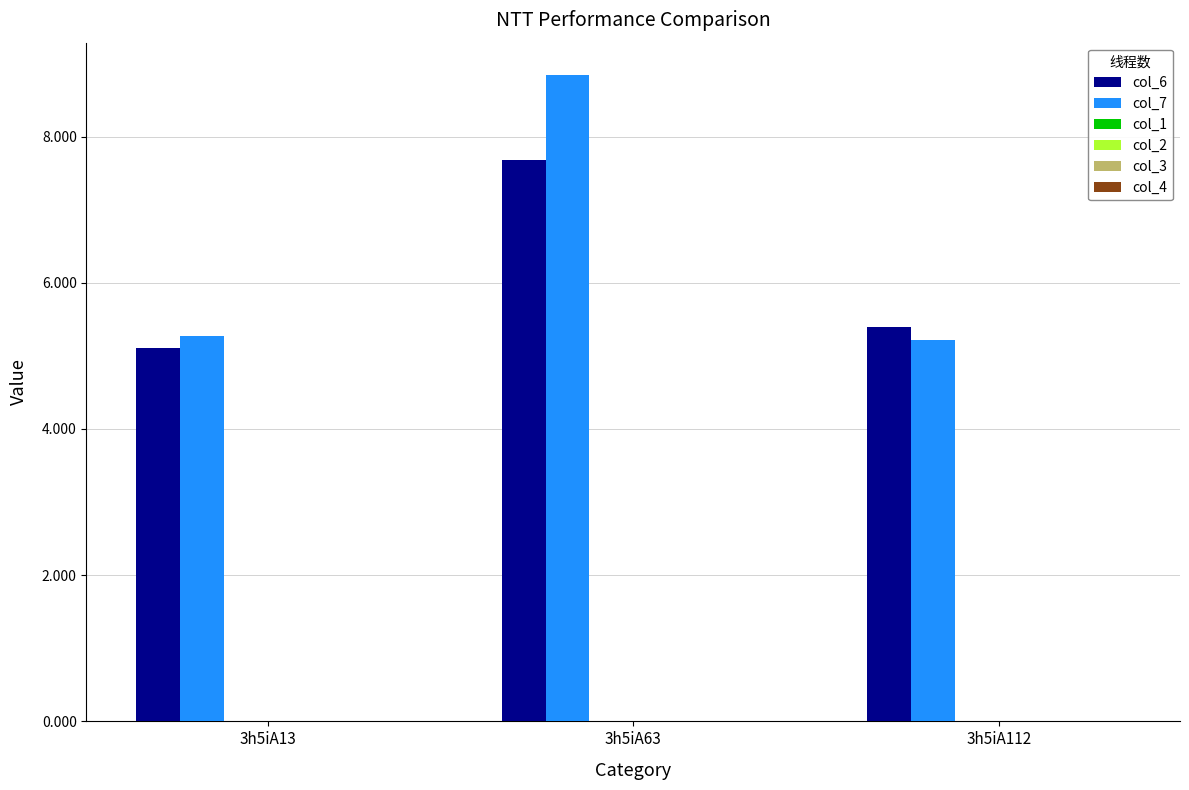

Are the bars grouped side by side (vs. stacked)?

Yes